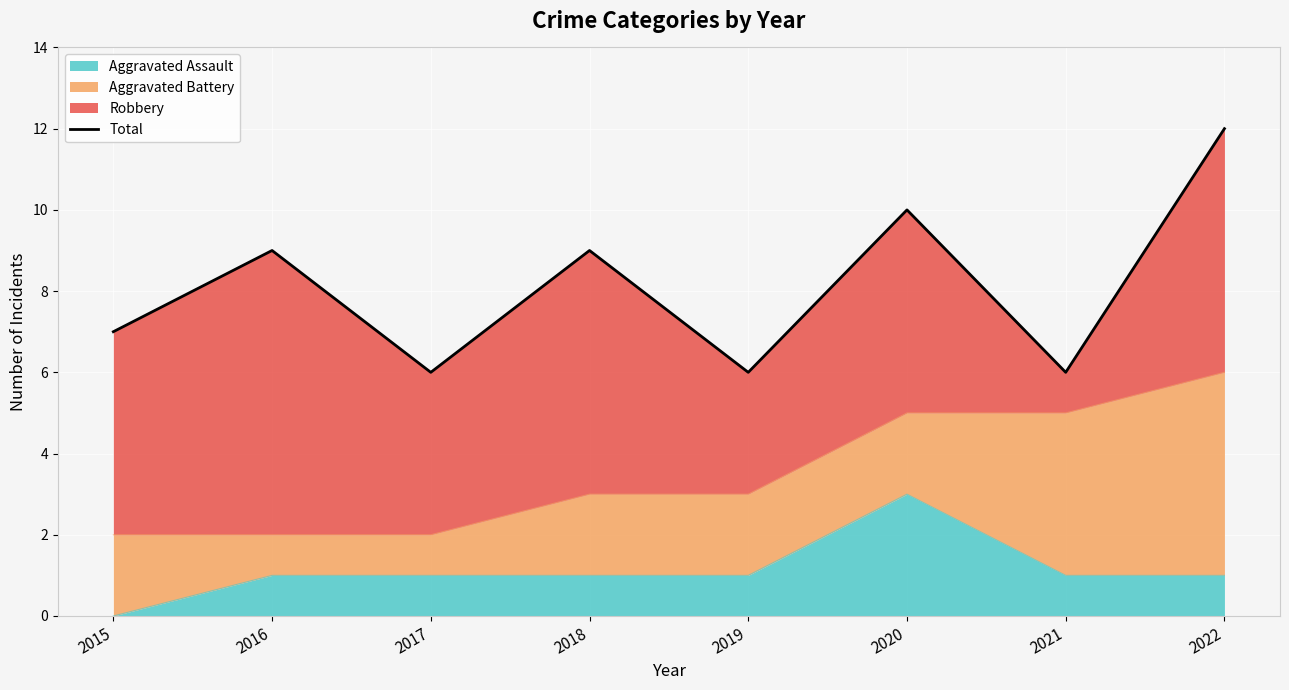

What is the sum of the values at 2022 and 2017?

18